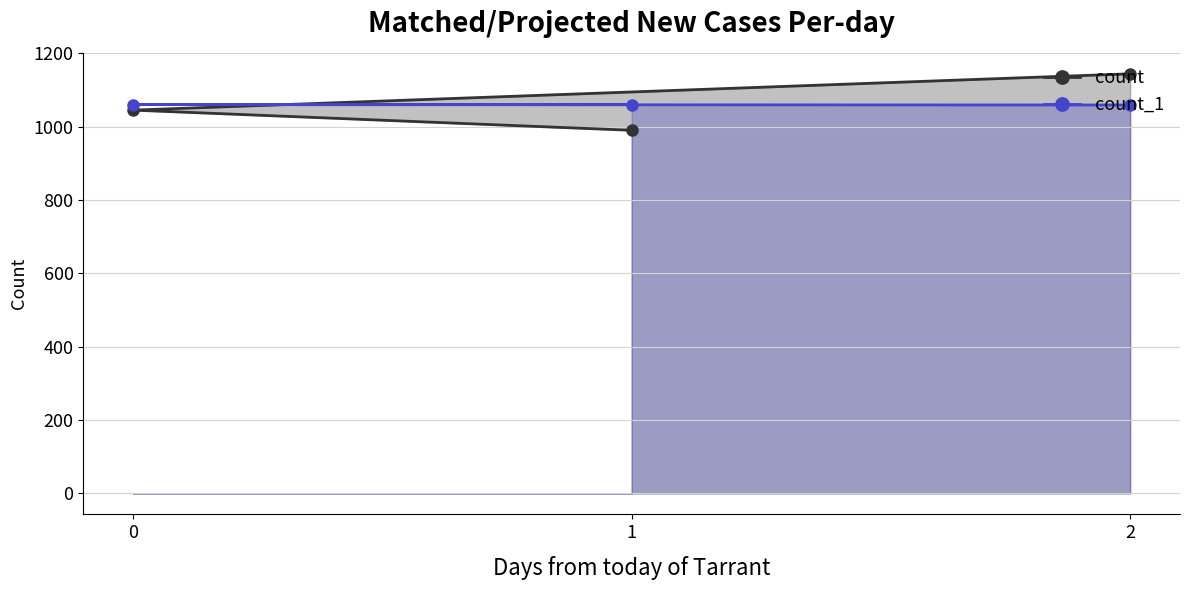

What is the difference between the highest and lowest values at 2?

85